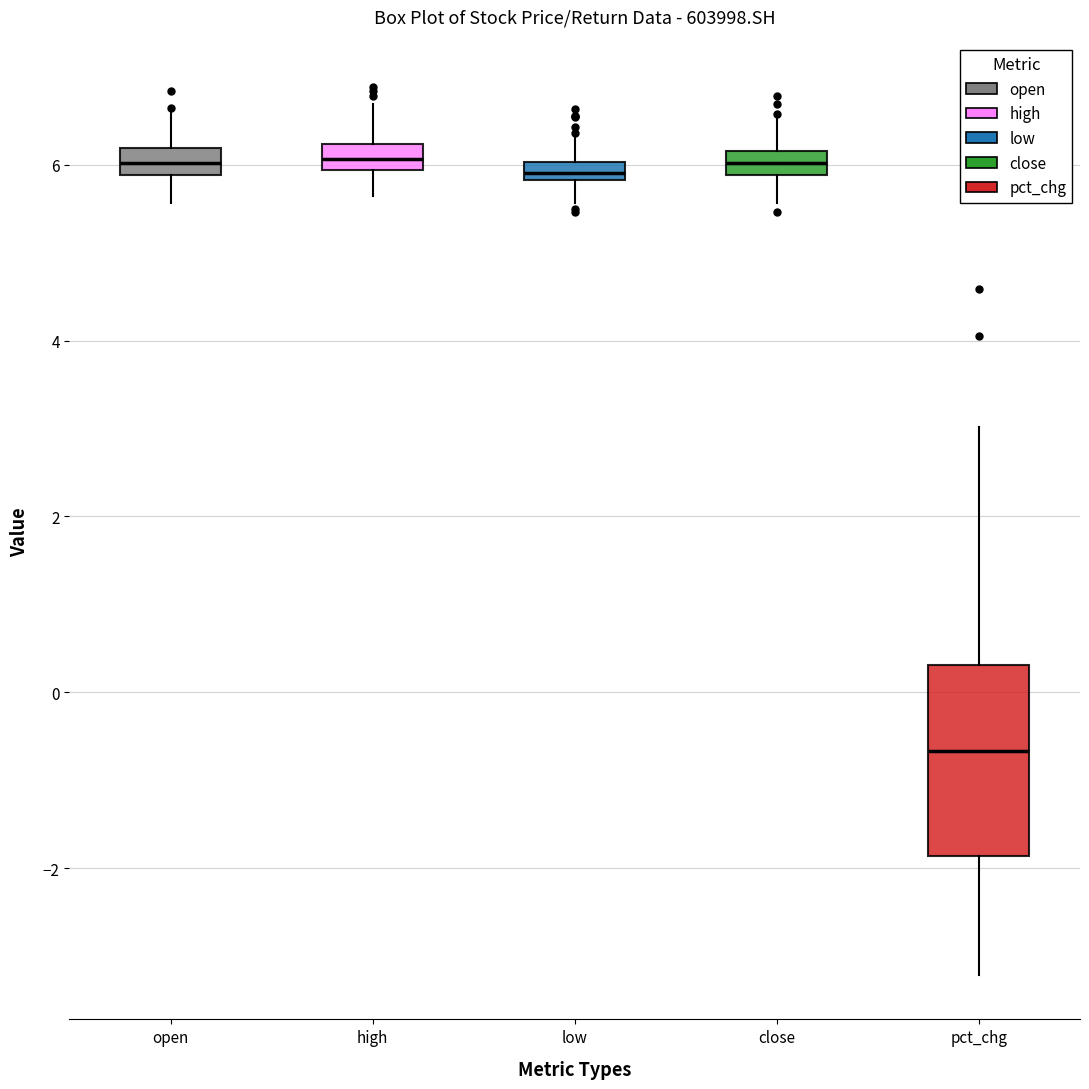

Where does the lower whisker of the box for low end on the y-axis? The values are not printed on the chart, so give them approximately, as read against the axis.

5.6